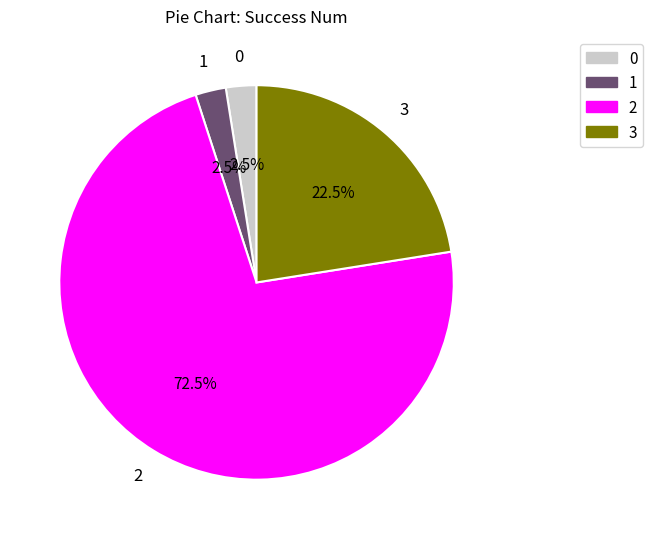

Combined, what portion of the pie is 0 and 1?

5.0%